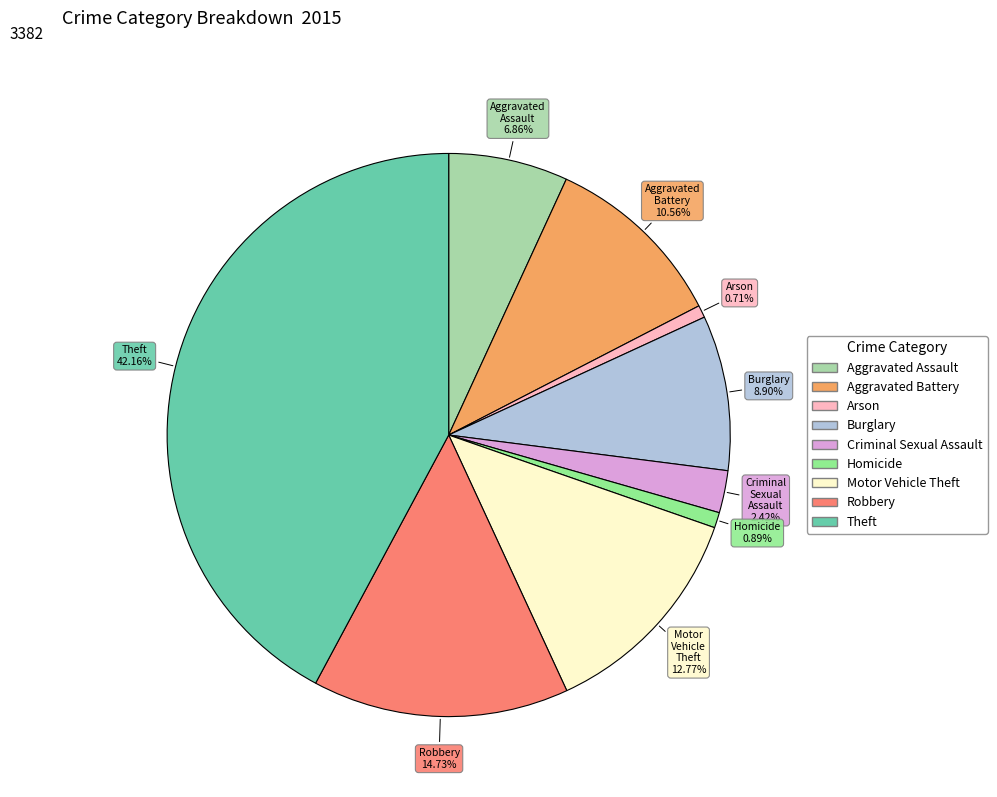

What is the largest slice in the pie chart?

Theft